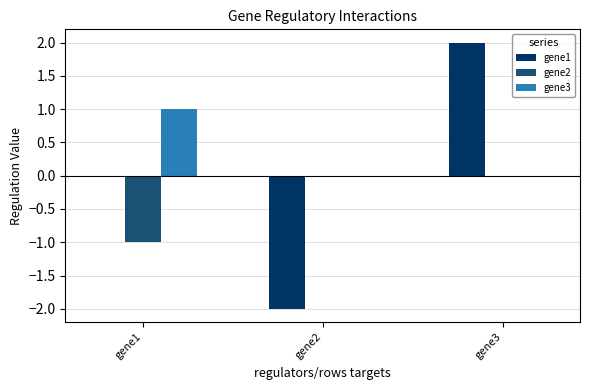

Which series has the largest range (max minus min)?

gene1